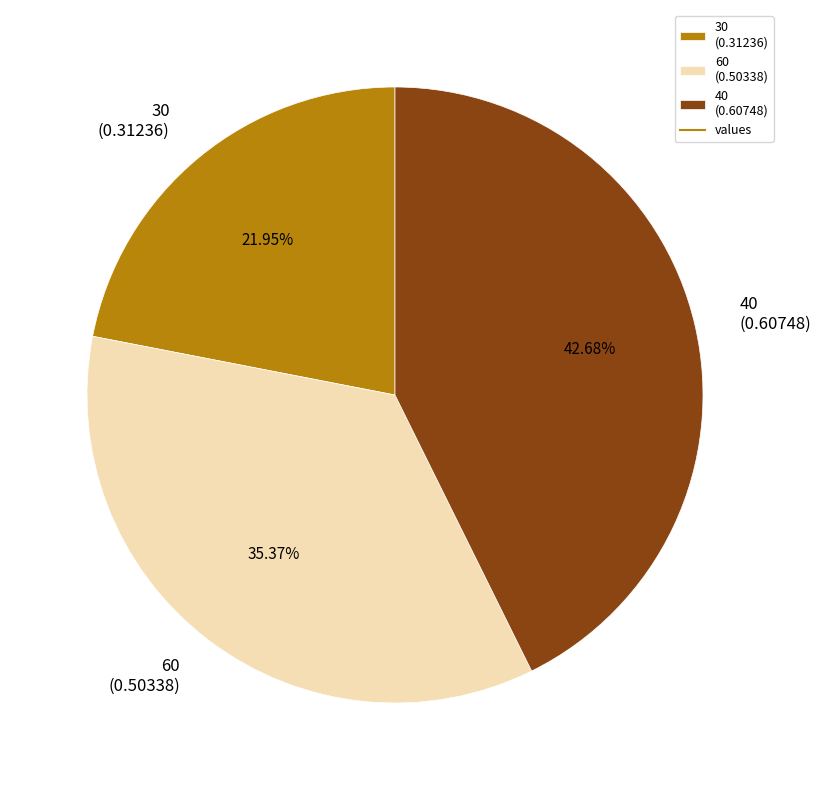

Rank the categories by value from lowest to highest.

30 (0.31236), 60 (0.50338), 40 (0.60748)